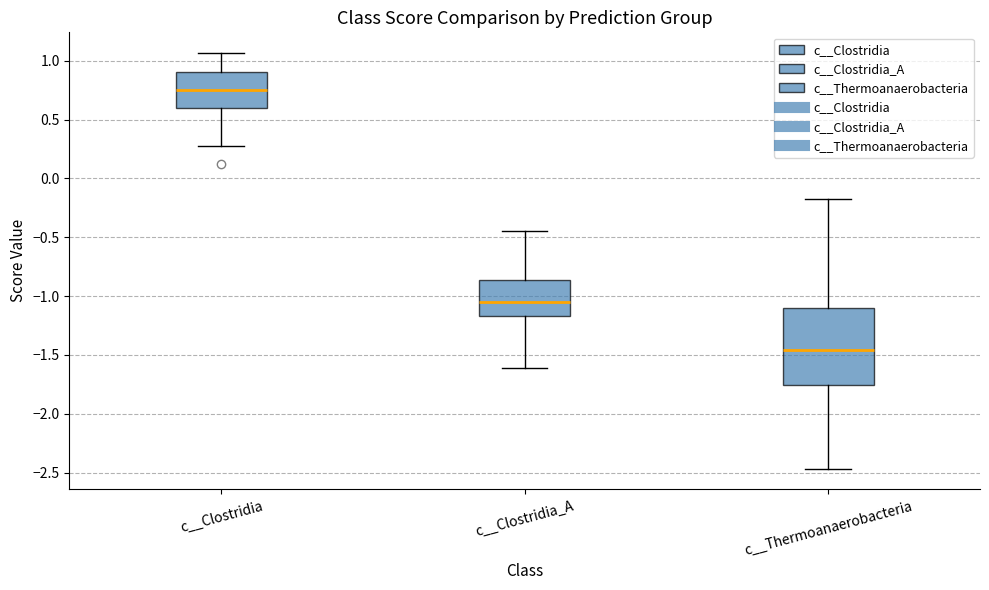

Where does the lower whisker of the box for c__Thermoanaerobacteria end on the y-axis? The values are not printed on the chart, so give them approximately, as read against the axis.

-2.45